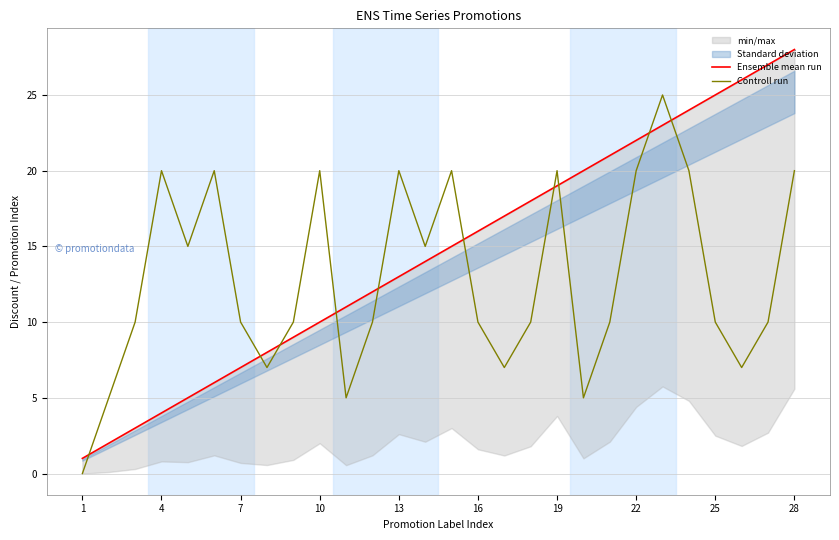

What is the value of the Controll run point at the 14th from the left?

15.0